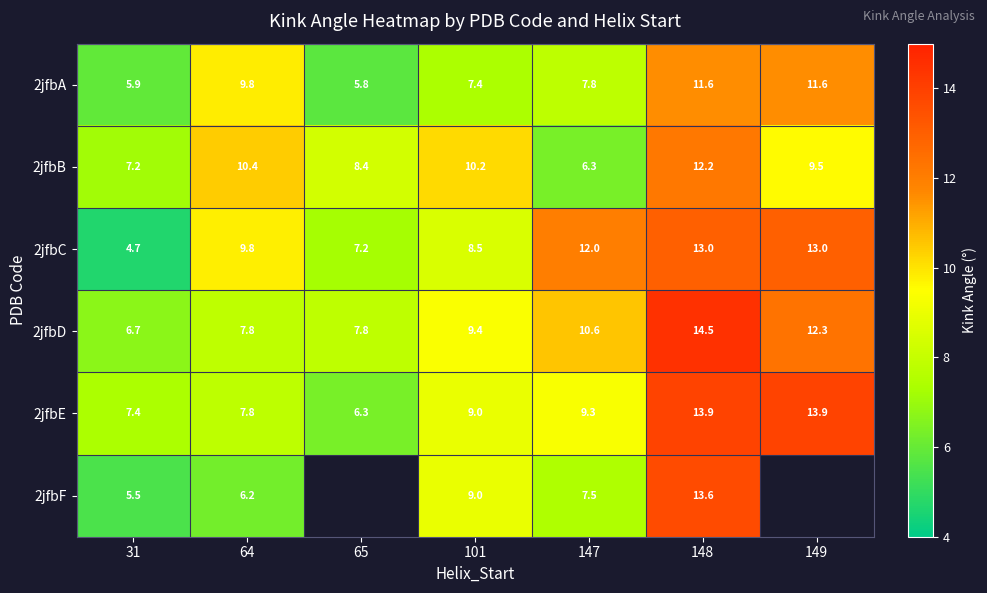

The value of 2jfbC at 31 is 4.7. True or false?

True